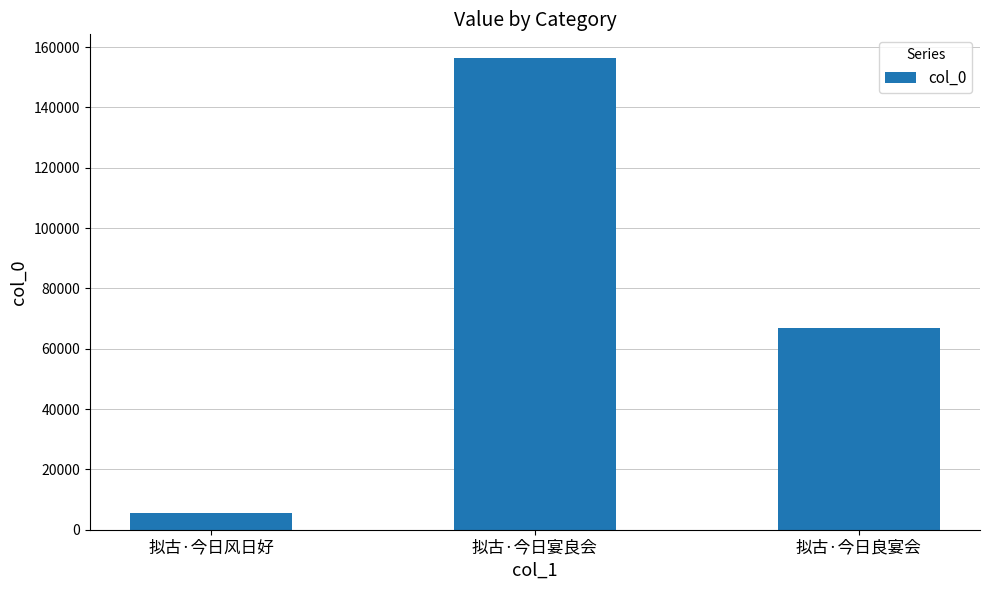

What is the greatest value displayed?

156403